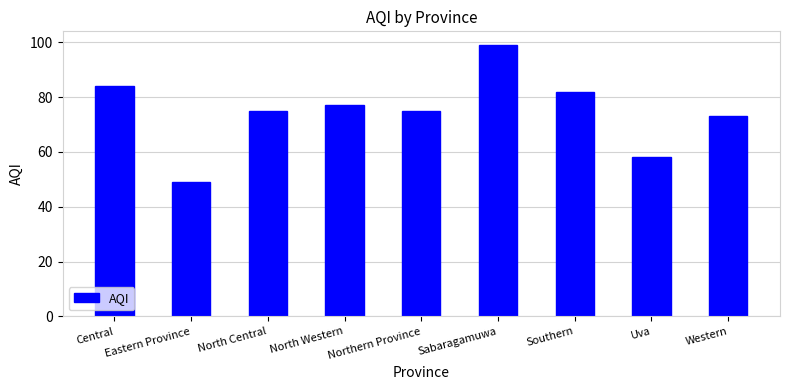

Between Central and Uva, which is larger?

Central